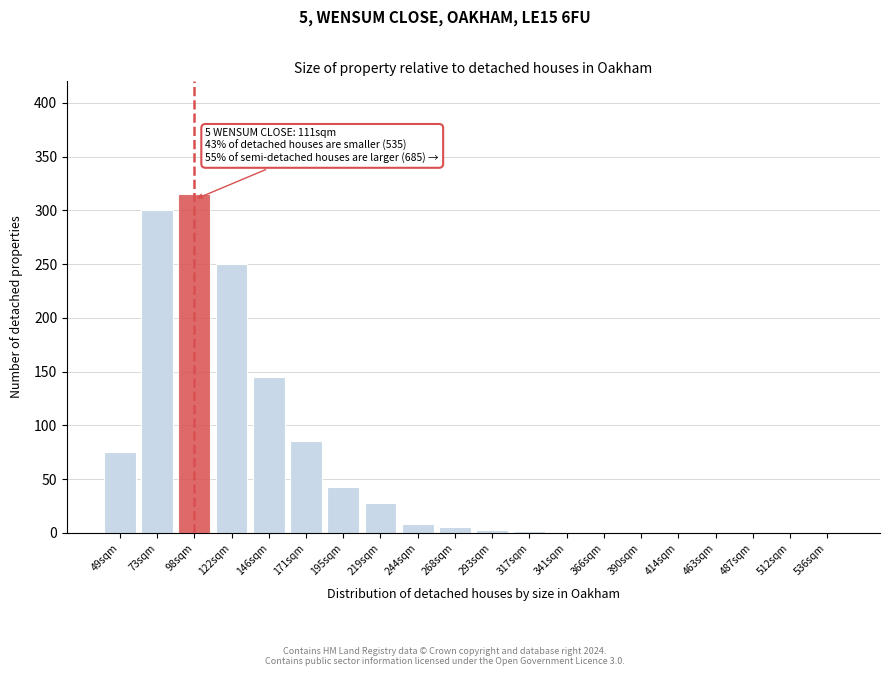

What is the sum of all values?

1261